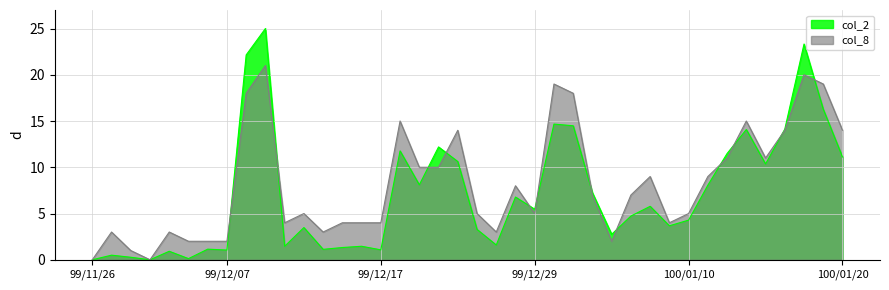

How many lines are shown in the chart?

2